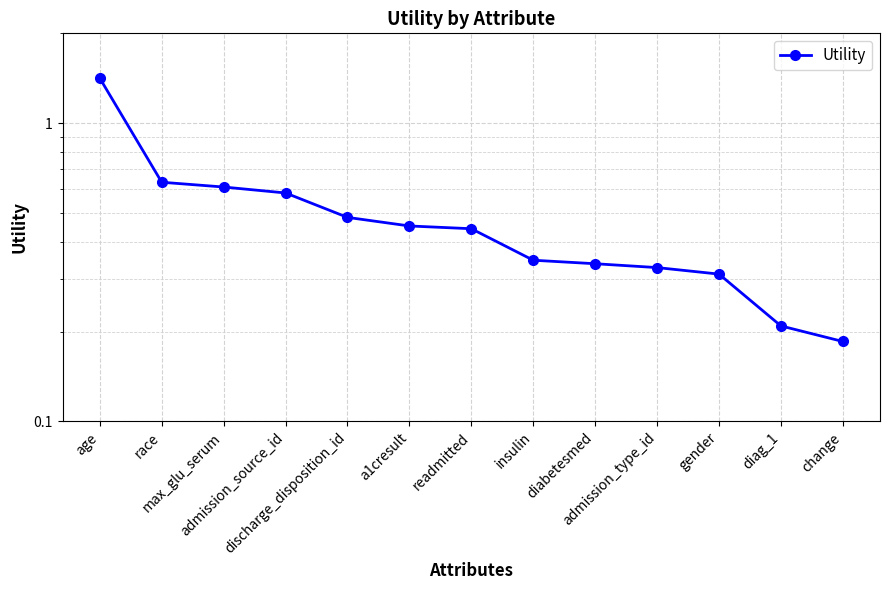

Between admission_type_id and age, which is larger?

age